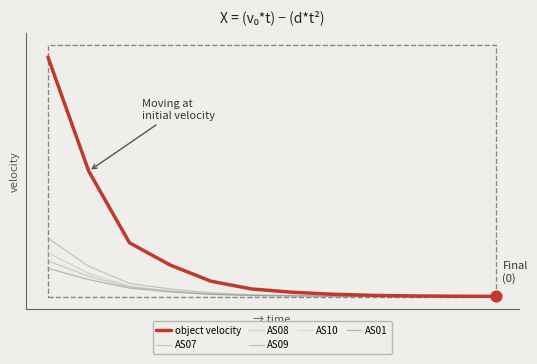

Is the value of AS07 at 9 greater than the value of AS09 at 5?

No